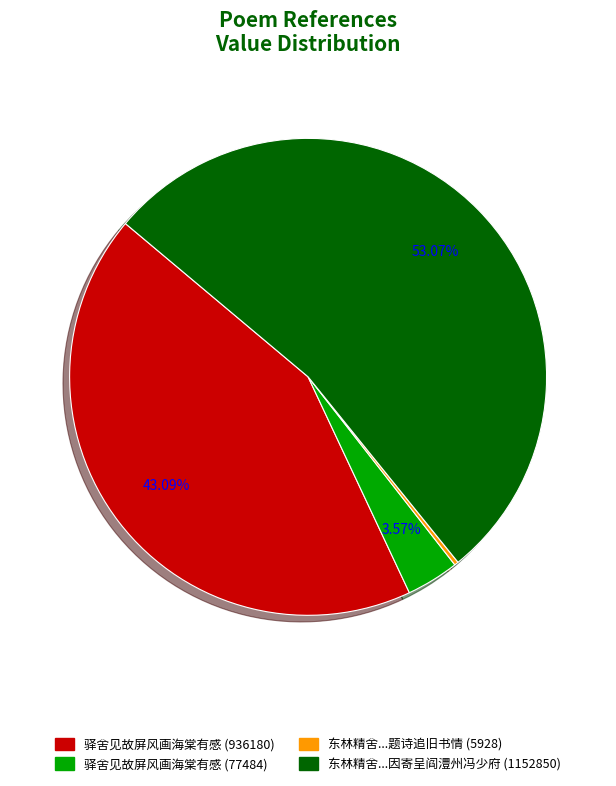

Between 东林精舍...因寄呈阎澧州冯少府 (1152850) and 驿舍见故屏风画海棠有感 (77484), which is larger?

东林精舍...因寄呈阎澧州冯少府 (1152850)